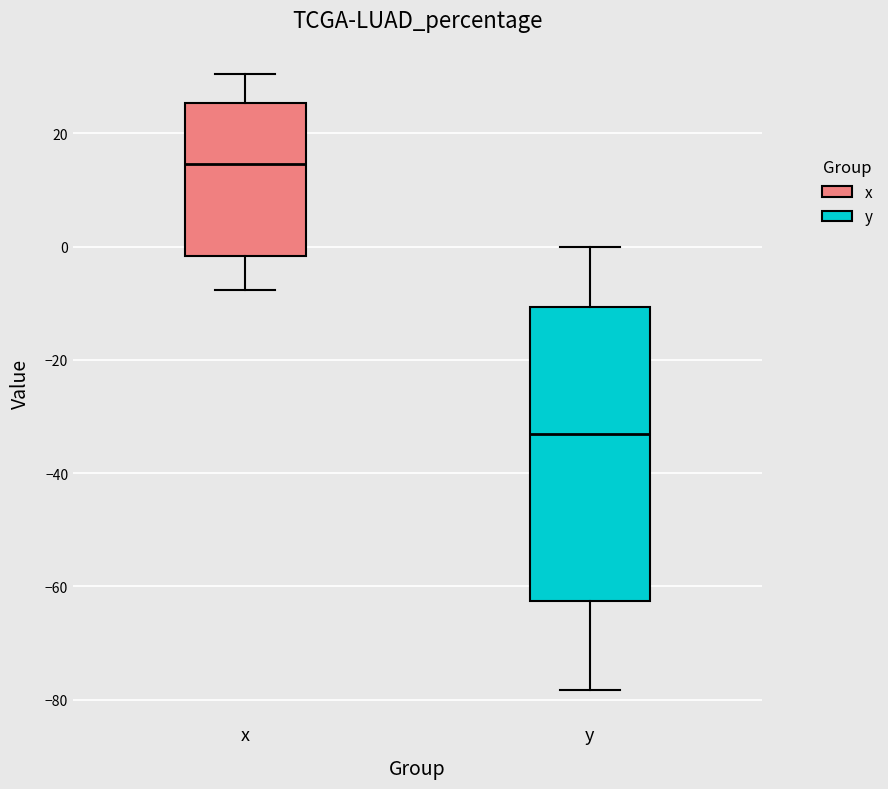

Reading left to right, read every box against the y-axis: the position of its median line, the range the box covers, and the ends of its whiskers. The values are not printed on the chart, so give them approximately, as read against the axis.

x: median 14, box -2 to 26, whiskers -8 to 30
y: median -34, box -62 to -10, whiskers -78 to 0